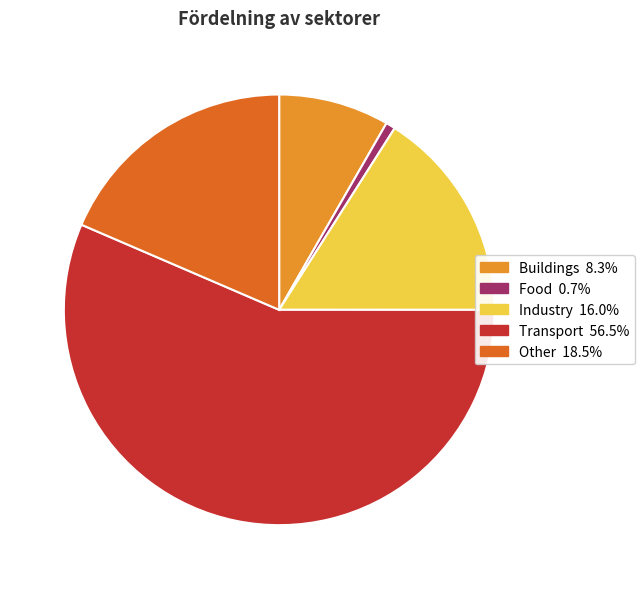

How many slices are in this pie chart?

5